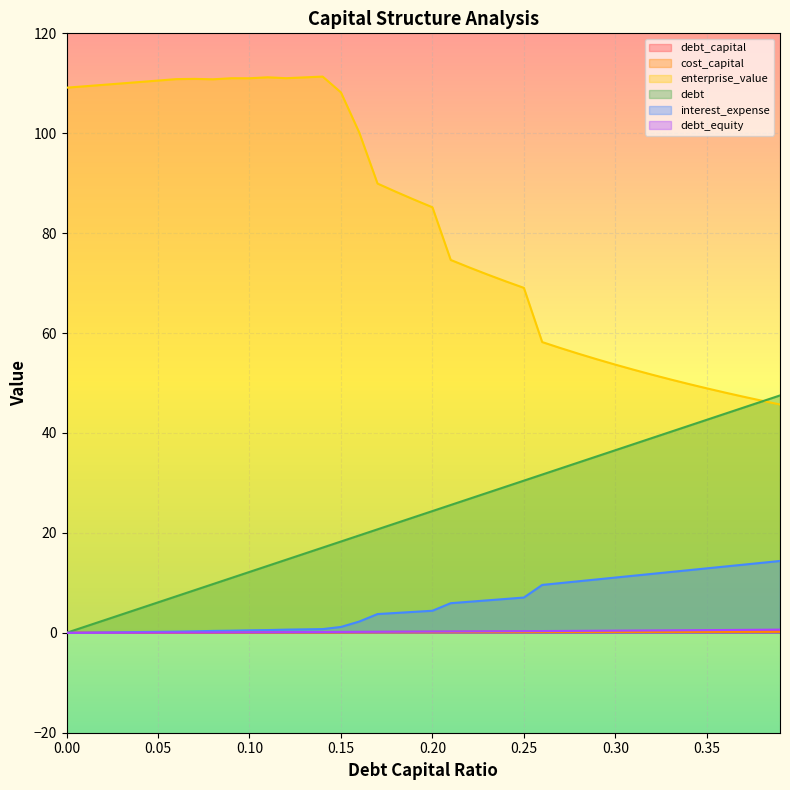

What are all the series names shown in the legend?

debt_capital, cost_capital, enterprise_value, debt, interest_expense, debt_equity